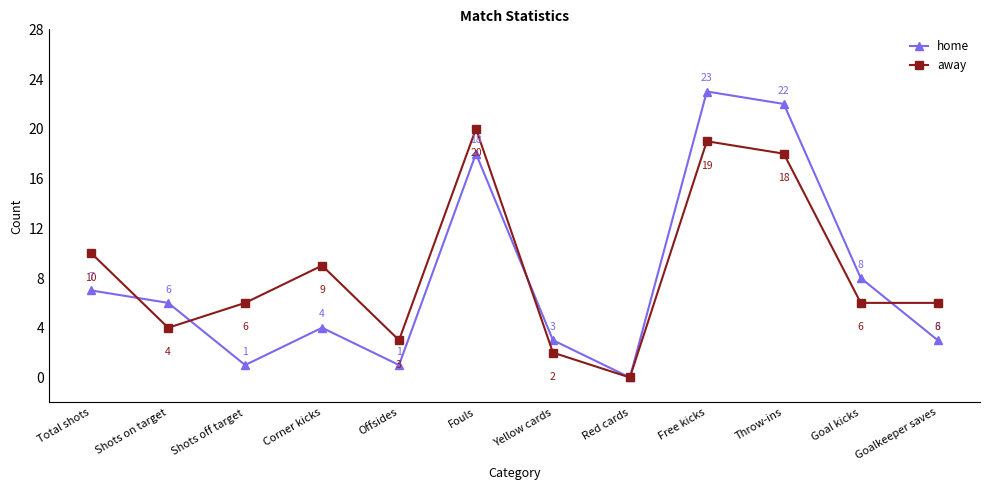

What is the sum of the away values at Total shots and Throw-ins?

28